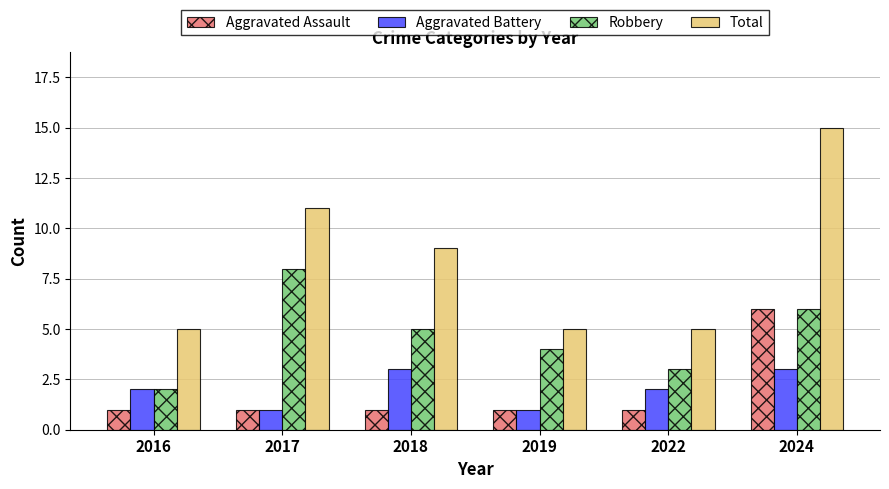

What is the spread (max minus min) of values at 2024?

12